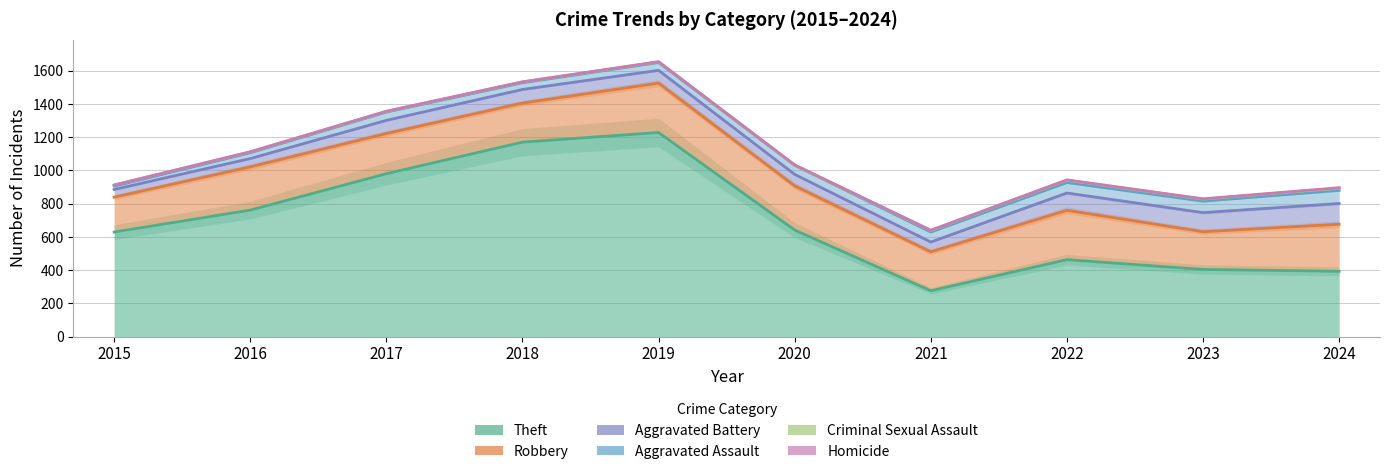

The value of Robbery at 2019 is 2555. True or false?

False